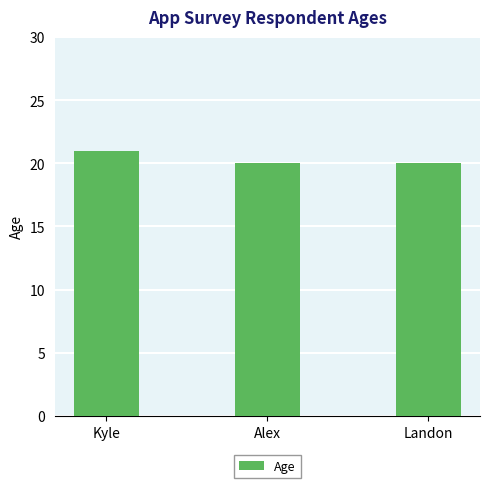

What is the approximate value at Kyle?

21